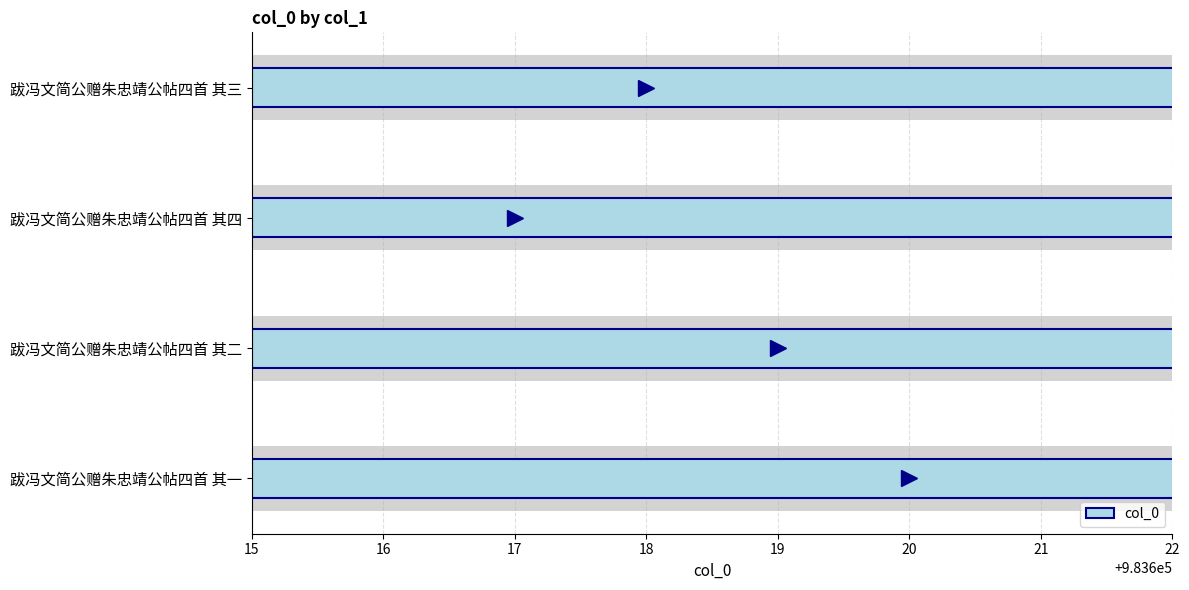

How many series are shown in this chart?

1